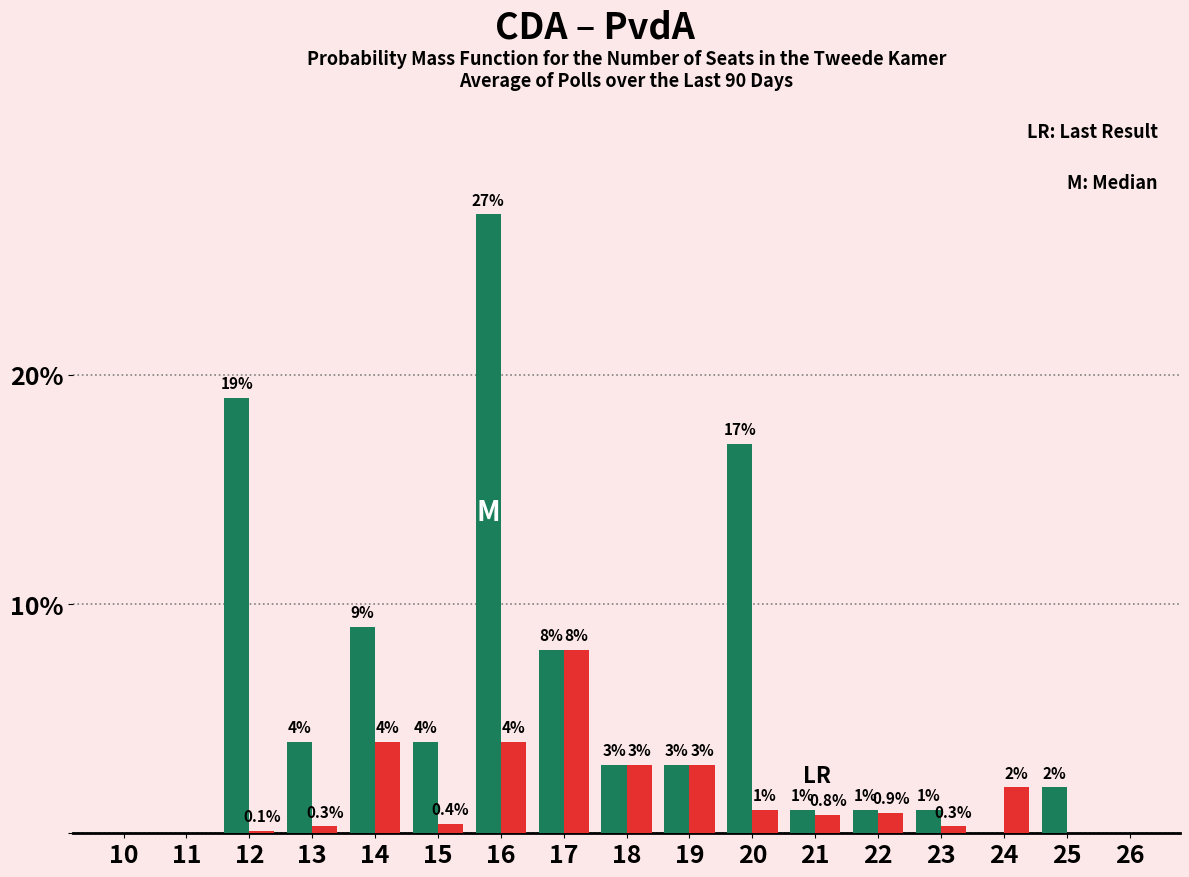

At which category does the chart reach its peak across all series?

16